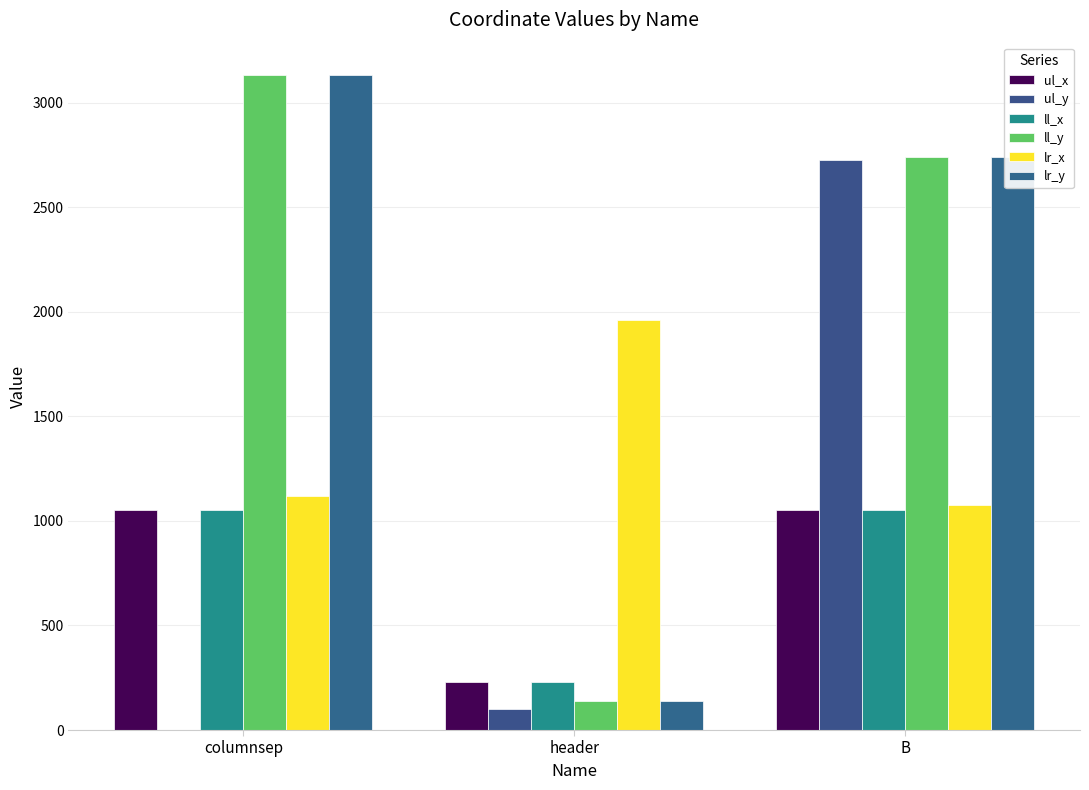

Are the bars horizontal?

No